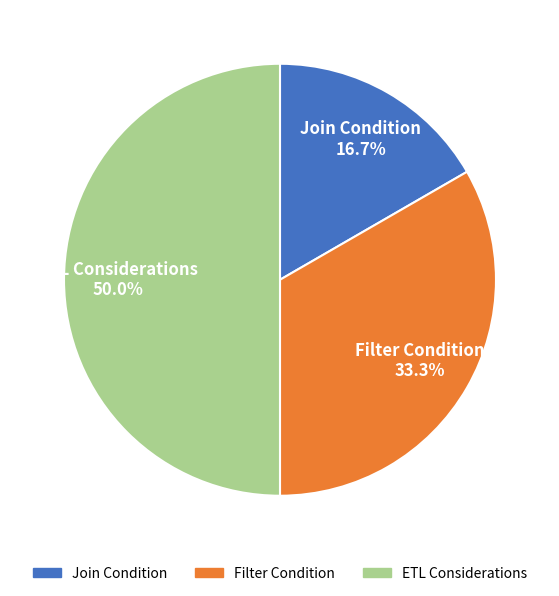

The Filter Condition slice represents 33% of the pie. True or false?

True